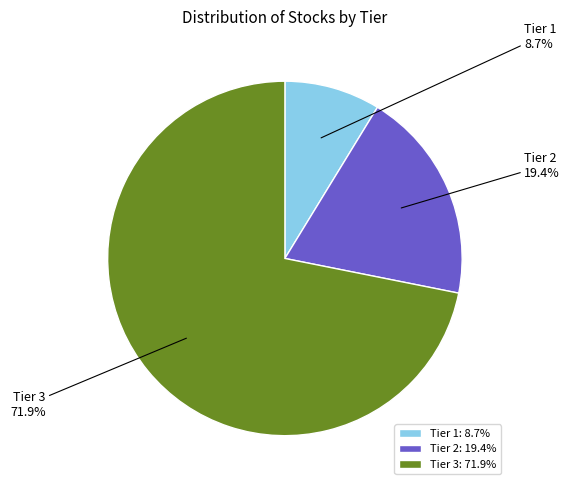

To the nearest percent, what percentage of the pie is Tier 2?

19%